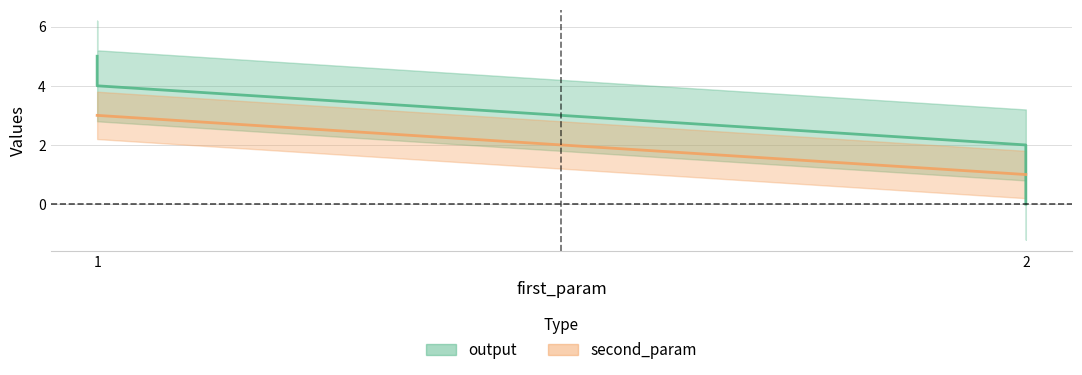

What is the difference between the second highest and minimum values in the output series?

4